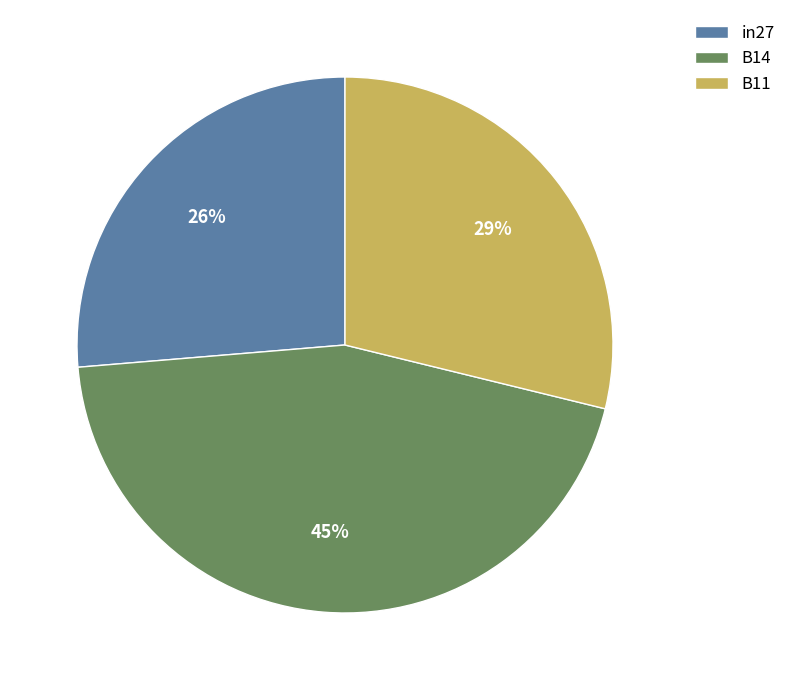

Does B14 represent more than half of the total?

No